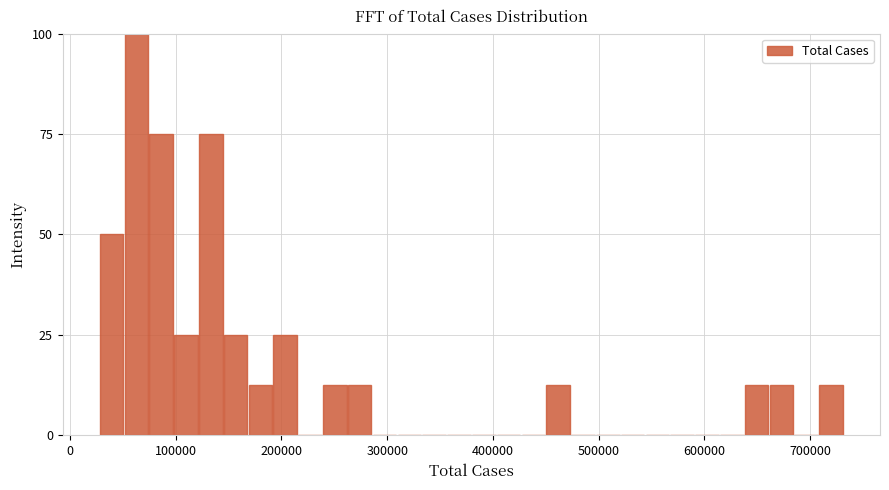

Around what value on the x-axis is the tallest bar? Give the approximate position of its centre, as read against the axis.

60000